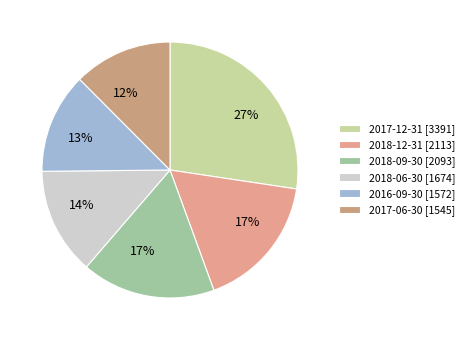

Do 2017-06-30 and 2016-09-30 together represent more than half of the pie?

No